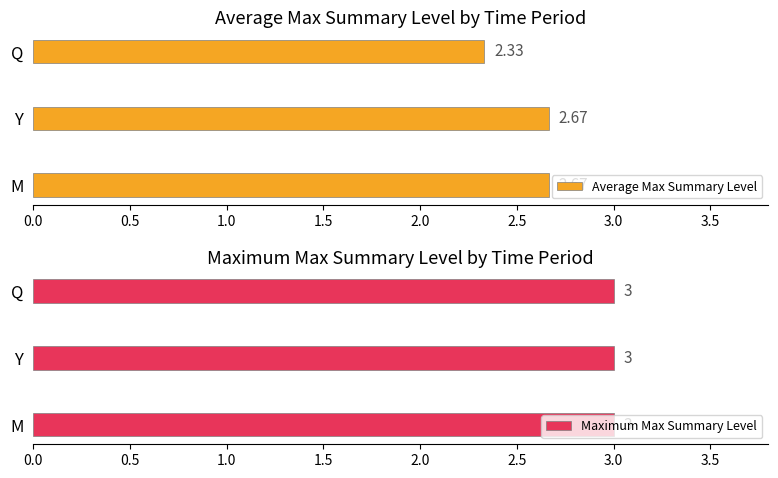

Which category has the lowest value in the Average Max Summary Level series?

Q